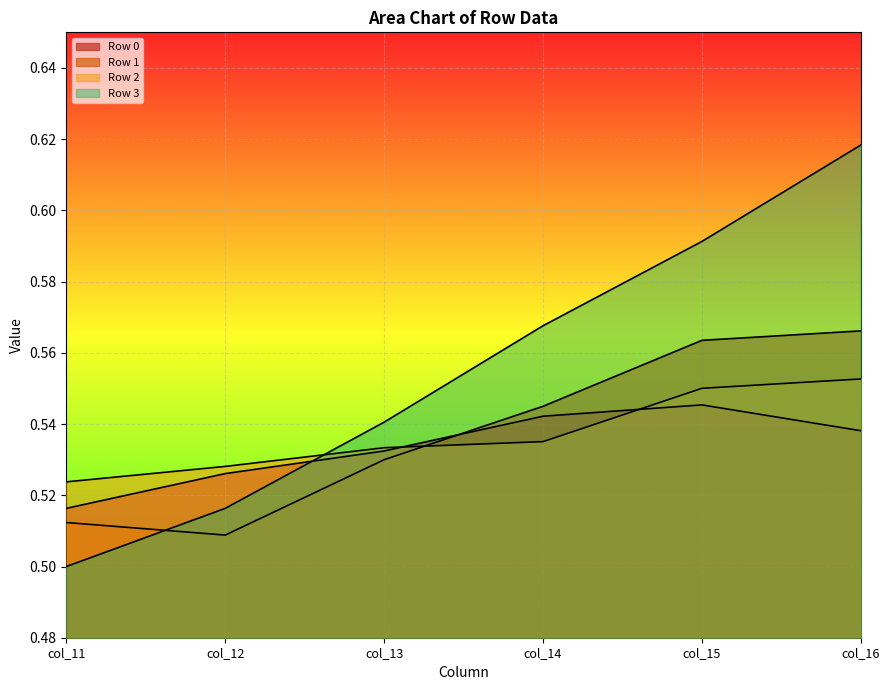

Rank the series at col_11 from lowest to highest value.

Row 3, Row 1, Row 0, Row 2